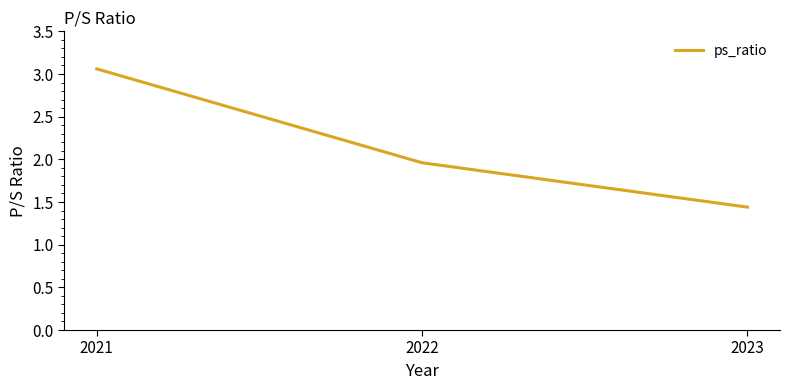

Rank the categories by value from highest to lowest.

2021, 2022, 2023